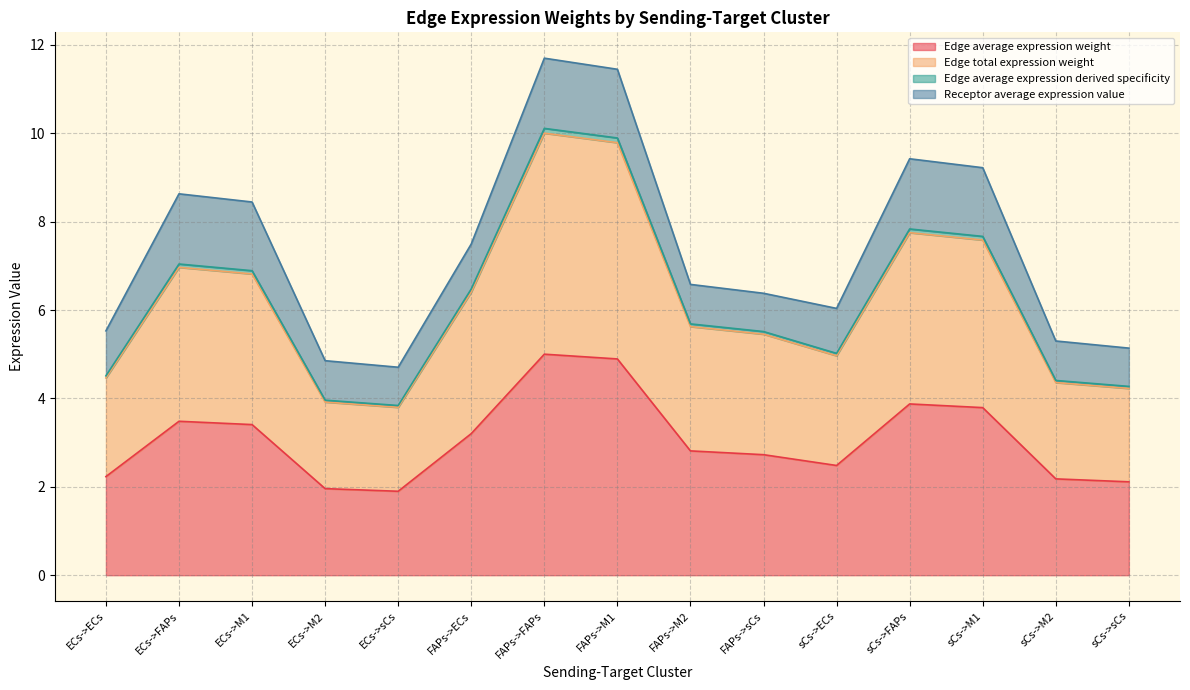

Is it true that Edge average expression derived specificity equals 7.9 at FAPs->M2?

False